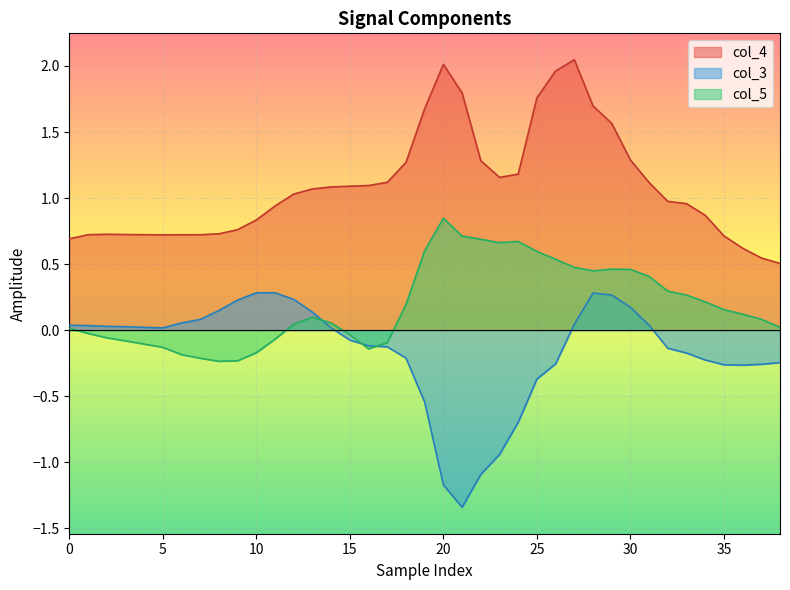

What is the value of the col_5 point at the 10th from the left?

-0.2